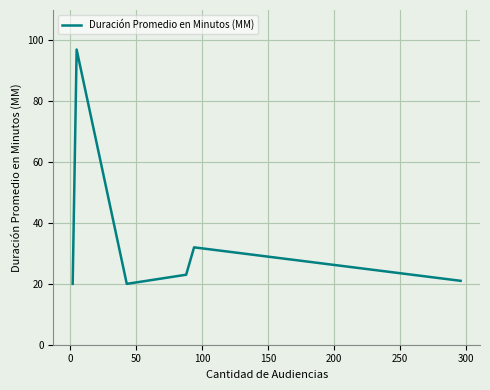

Reading left to right, list all the values displayed in this chart.

20	97	20	23	32	21